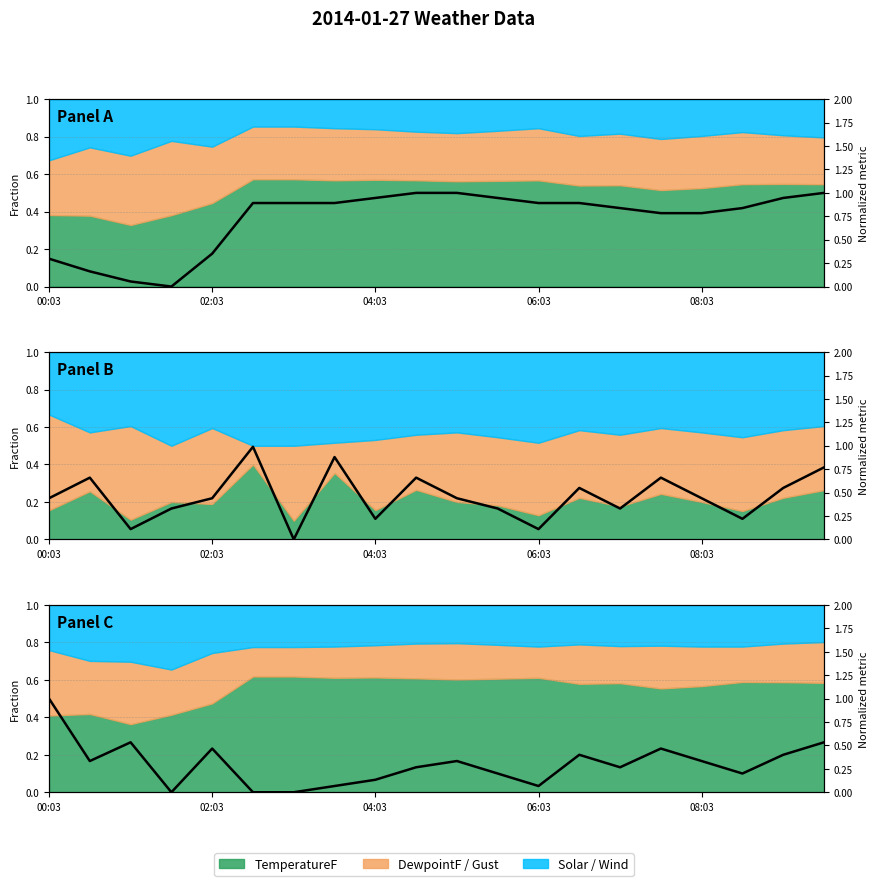

What value does the data have at 18?

0.4